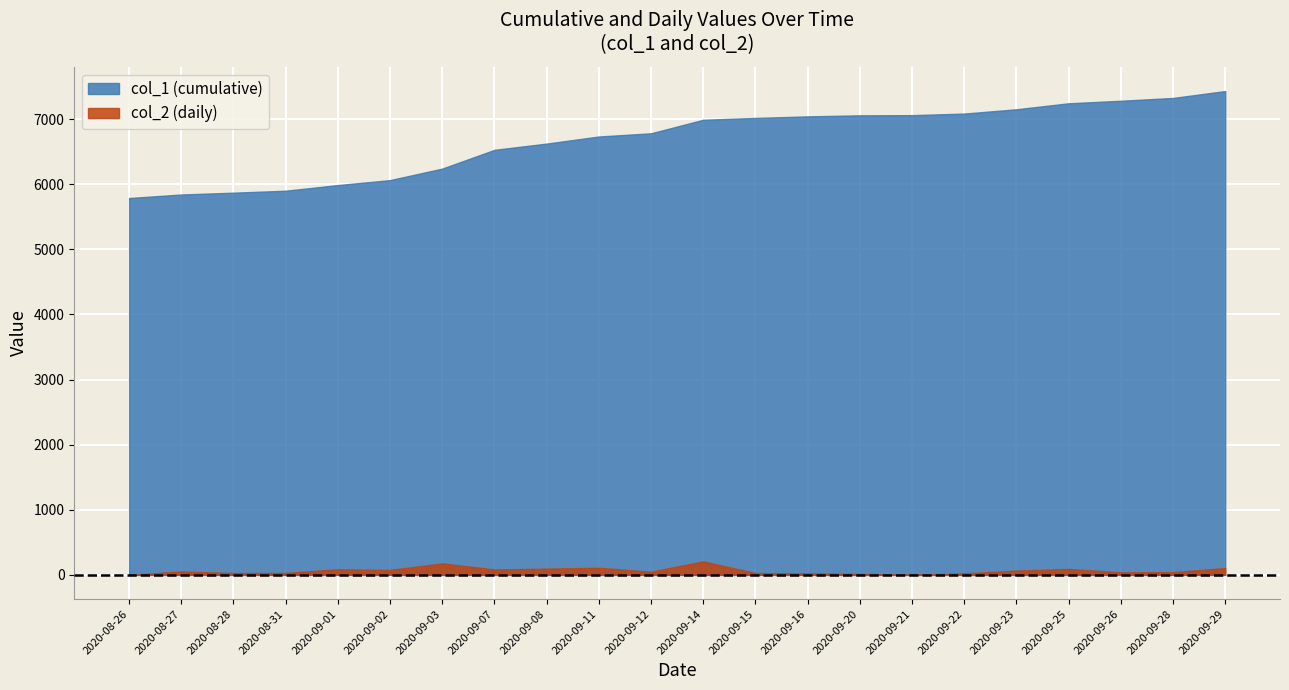

Is the value of col_2 (daily) at 2020-08-28 greater than the value of col_1 (cumulative) at 2020-09-07?

No